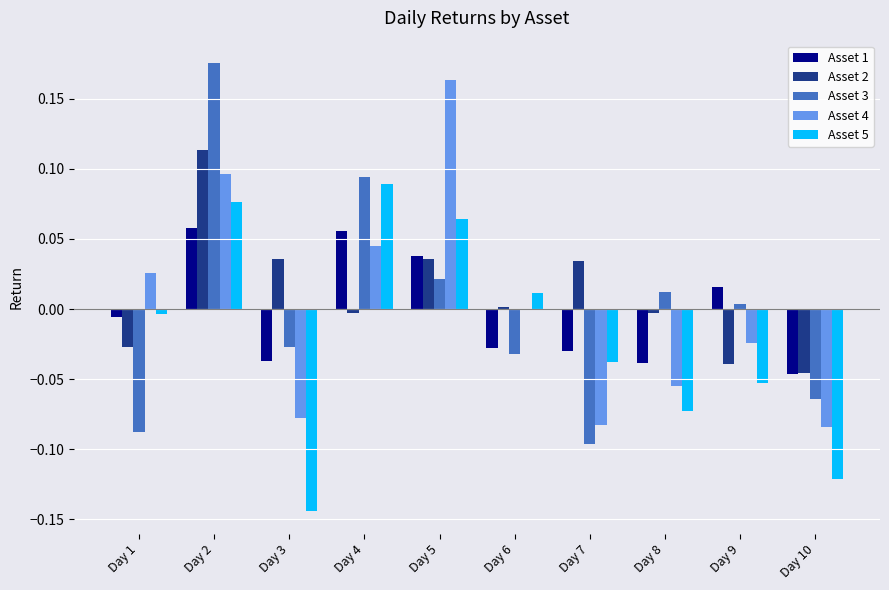

Between Day 2 and Day 4, which series saw the biggest shift?

Asset 2